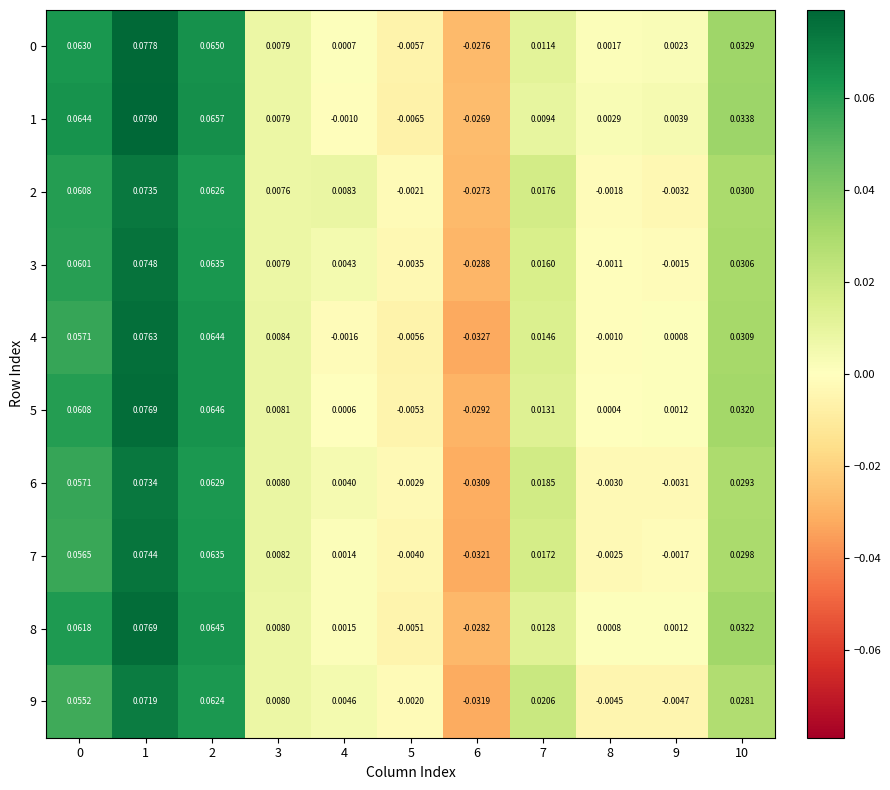

Which series has the largest range (max minus min)?

4